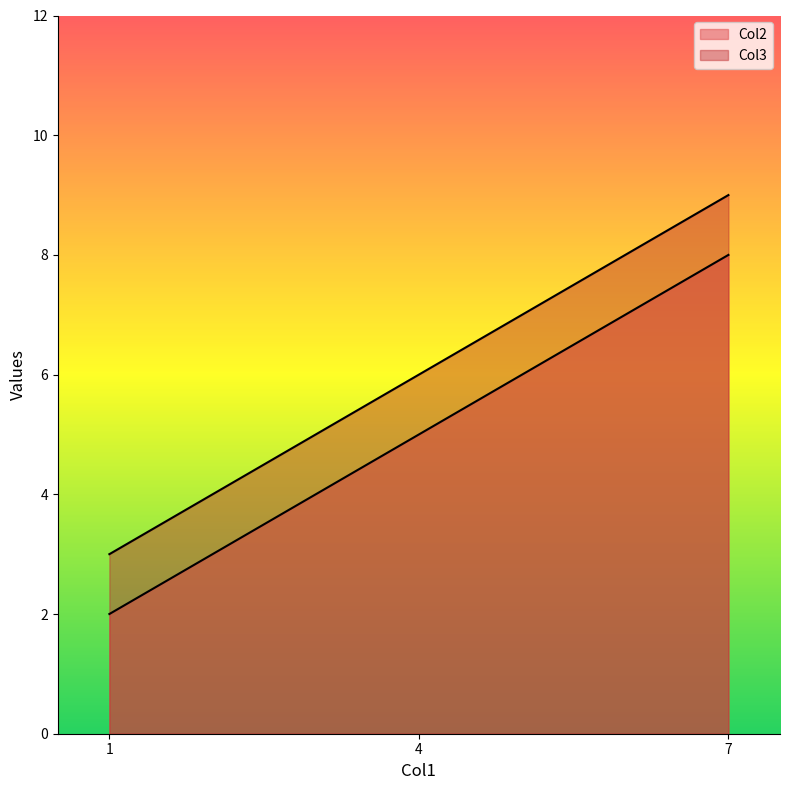

Count the Col3 values in the range 3 to 9.

3